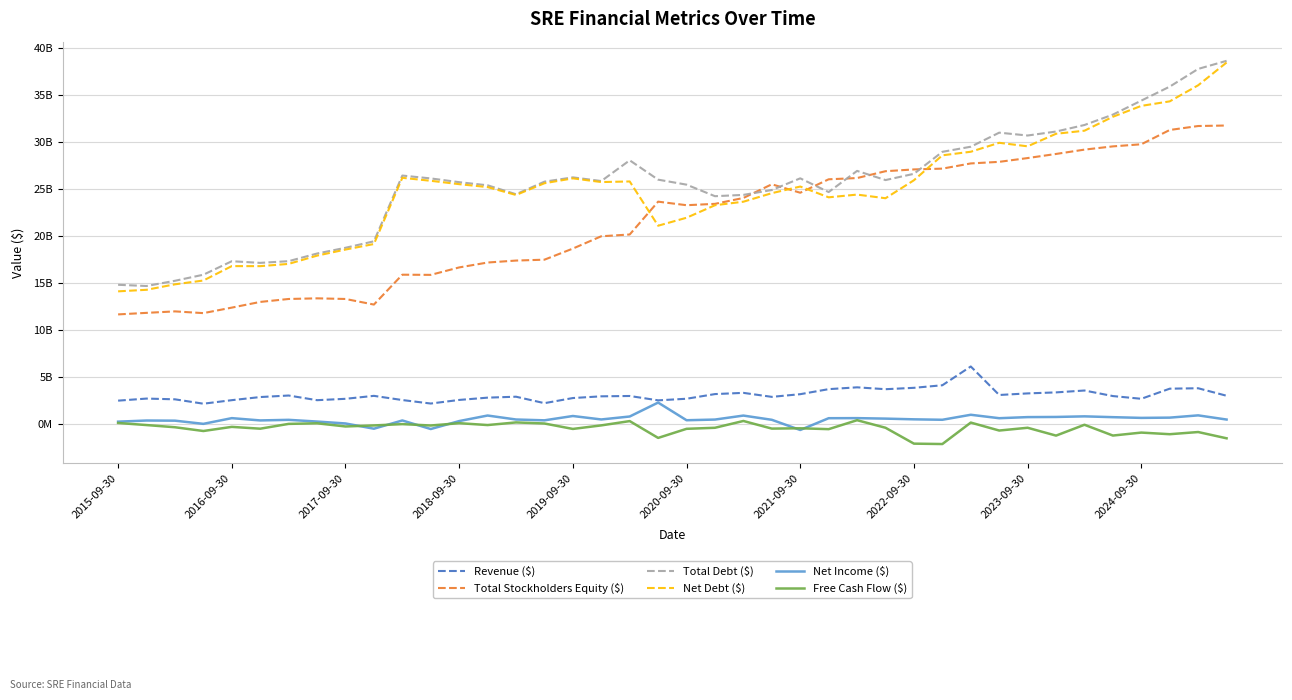

Is this an area chart (filled region under the line)?

No